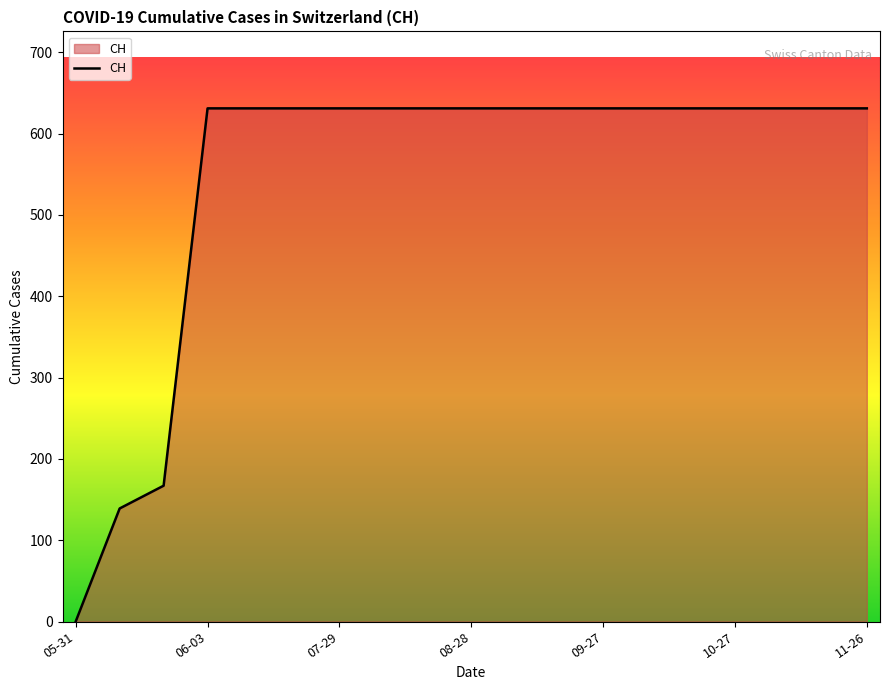

How many values are below 631?

3